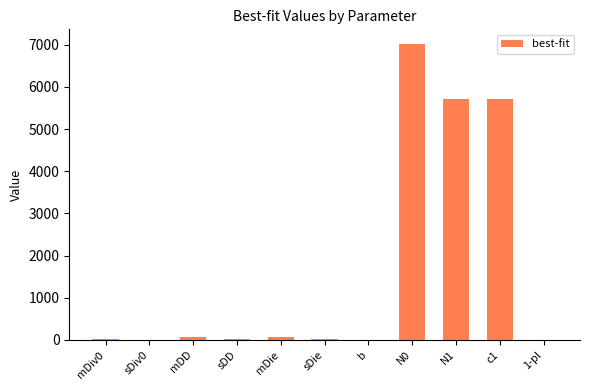

Where is the data nearest to the value 3508?

N1